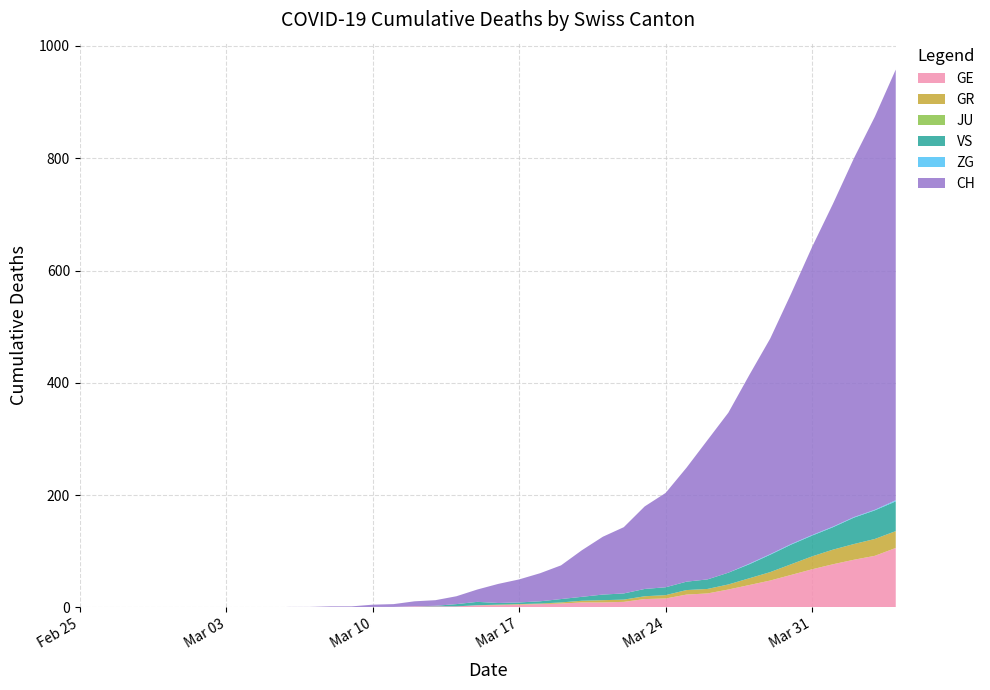

Reading left to right, transcribe all the data shown in this chart.

GE: 2020-02-25=0	2020-02-26=0	2020-02-27=0	2020-02-28=0	2020-02-29=0	2020-03-01=0	2020-03-02=0	2020-03-03=0	2020-03-04=0	2020-03-05=0	2020-03-06=0	2020-03-07=0	2020-03-08=0	2020-03-09=0	2020-03-10=1	2020-03-11=1	2020-03-12=2	2020-03-13=2	2020-03-14=2	2020-03-15=4	2020-03-16=4	2020-03-17=5	2020-03-18=6	2020-03-19=7	2020-03-20=9	2020-03-21=9	2020-03-22=10	2020-03-23=15	2020-03-24=16	2020-03-25=23	2020-03-26=25	2020-03-27=32	2020-03-28=40	2020-03-29=48	2020-03-30=58	2020-03-31=68	2020-04-01=77	2020-04-02=85	2020-04-03=92	2020-04-04=106
GR: 2020-02-25=0	2020-02-26=0	2020-02-27=0	2020-02-28=0	2020-02-29=0	2020-03-01=0	2020-03-02=0	2020-03-03=0	2020-03-04=0	2020-03-05=0	2020-03-06=0	2020-03-07=0	2020-03-08=0	2020-03-09=0	2020-03-10=0	2020-03-11=0	2020-03-12=0	2020-03-13=0	2020-03-14=0	2020-03-15=0	2020-03-16=1	2020-03-17=1	2020-03-18=1	2020-03-19=2	2020-03-20=3	2020-03-21=4	2020-03-22=4	2020-03-23=5	2020-03-24=6	2020-03-25=8	2020-03-26=8	2020-03-27=9	2020-03-28=12	2020-03-29=15	2020-03-30=19	2020-03-31=23	2020-04-01=26	2020-04-02=28	2020-04-03=30	2020-04-04=30
JU: 2020-02-25=0	2020-02-26=0	2020-02-27=0	2020-02-28=0	2020-02-29=0	2020-03-01=0	2020-03-02=0	2020-03-03=0	2020-03-04=0	2020-03-05=0	2020-03-06=0	2020-03-07=0	2020-03-08=0	2020-03-09=0	2020-03-10=0	2020-03-11=0	2020-03-12=0	2020-03-13=0	2020-03-14=0	2020-03-15=0	2020-03-16=0	2020-03-17=0	2020-03-18=0	2020-03-19=0	2020-03-20=0	2020-03-21=0	2020-03-22=0	2020-03-23=0	2020-03-24=0	2020-03-25=0	2020-03-26=0	2020-03-27=0	2020-03-28=0	2020-03-29=0	2020-03-30=0	2020-03-31=0	2020-04-01=0	2020-04-02=0	2020-04-03=0	2020-04-04=0
VS: 2020-02-25=0	2020-02-26=0	2020-02-27=0	2020-02-28=0	2020-02-29=0	2020-03-01=0	2020-03-02=0	2020-03-03=0	2020-03-04=0	2020-03-05=0	2020-03-06=0	2020-03-07=0	2020-03-08=0	2020-03-09=0	2020-03-10=0	2020-03-11=0	2020-03-12=0	2020-03-13=1	2020-03-14=4	2020-03-15=6	2020-03-16=3	2020-03-17=3	2020-03-18=4	2020-03-19=6	2020-03-20=7	2020-03-21=10	2020-03-22=11	2020-03-23=13	2020-03-24=14	2020-03-25=15	2020-03-26=17	2020-03-27=21	2020-03-28=25	2020-03-29=31	2020-03-30=35	2020-03-31=37	2020-04-01=40	2020-04-02=47	2020-04-03=51	2020-04-04=53
ZG: 2020-02-25=0	2020-02-26=0	2020-02-27=0	2020-02-28=0	2020-02-29=0	2020-03-01=0	2020-03-02=0	2020-03-03=0	2020-03-04=0	2020-03-05=0	2020-03-06=0	2020-03-07=0	2020-03-08=0	2020-03-09=0	2020-03-10=0	2020-03-11=0	2020-03-12=0	2020-03-13=0	2020-03-14=0	2020-03-15=0	2020-03-16=0	2020-03-17=0	2020-03-18=0	2020-03-19=0	2020-03-20=0	2020-03-21=0	2020-03-22=0	2020-03-23=0	2020-03-24=0	2020-03-25=0	2020-03-26=0	2020-03-27=0	2020-03-28=1	2020-03-29=1	2020-03-30=1	2020-03-31=1	2020-04-01=1	2020-04-02=1	2020-04-03=1	2020-04-04=2
CH: 2020-02-25=0	2020-02-26=0	2020-02-27=0	2020-02-28=0	2020-02-29=0	2020-03-01=0	2020-03-02=0	2020-03-03=0	2020-03-04=0	2020-03-05=0	2020-03-06=1	2020-03-07=1	2020-03-08=2	2020-03-09=2	2020-03-10=4	2020-03-11=5	2020-03-12=9	2020-03-13=10	2020-03-14=14	2020-03-15=22	2020-03-16=34	2020-03-17=41	2020-03-18=50	2020-03-19=60	2020-03-20=83	2020-03-21=103	2020-03-22=118	2020-03-23=147	2020-03-24=168	2020-03-25=203	2020-03-26=248	2020-03-27=285	2020-03-28=336	2020-03-29=384	2020-03-30=446	2020-03-31=513	2020-04-01=575	2020-04-02=639	2020-04-03=700	2020-04-04=767